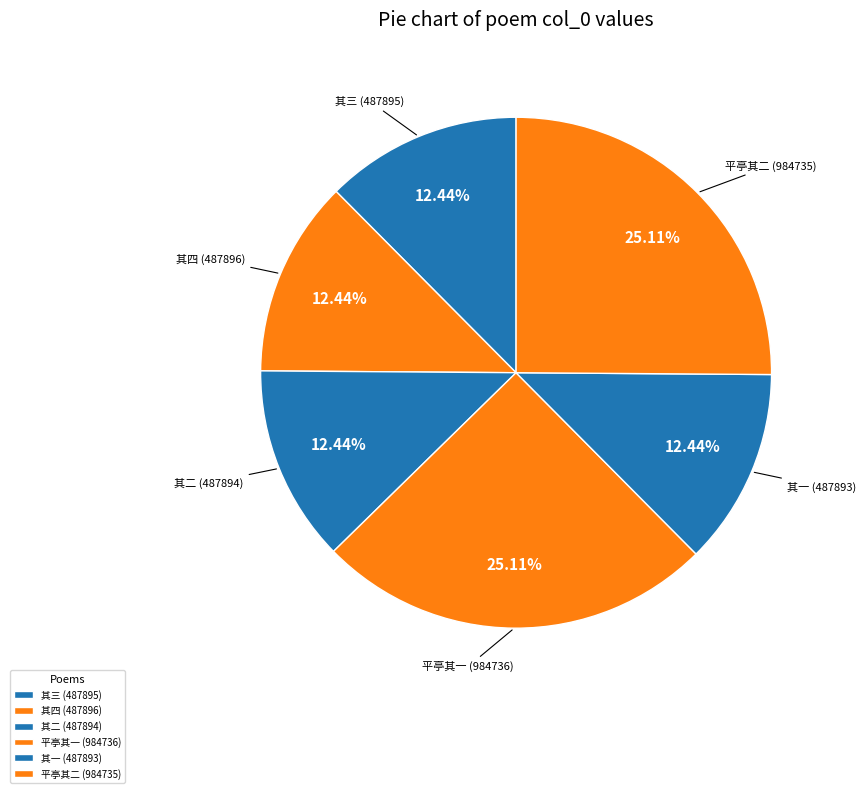

Approximately how many times larger is the value at 其二 (487894) compared to 其四 (487896)?

1.0